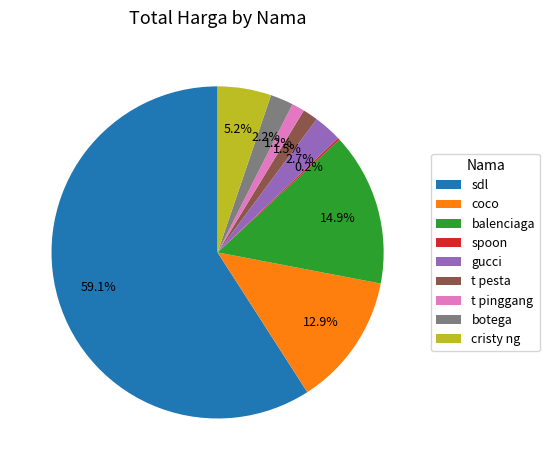

To the nearest percent, what percentage of the pie is botega?

2%